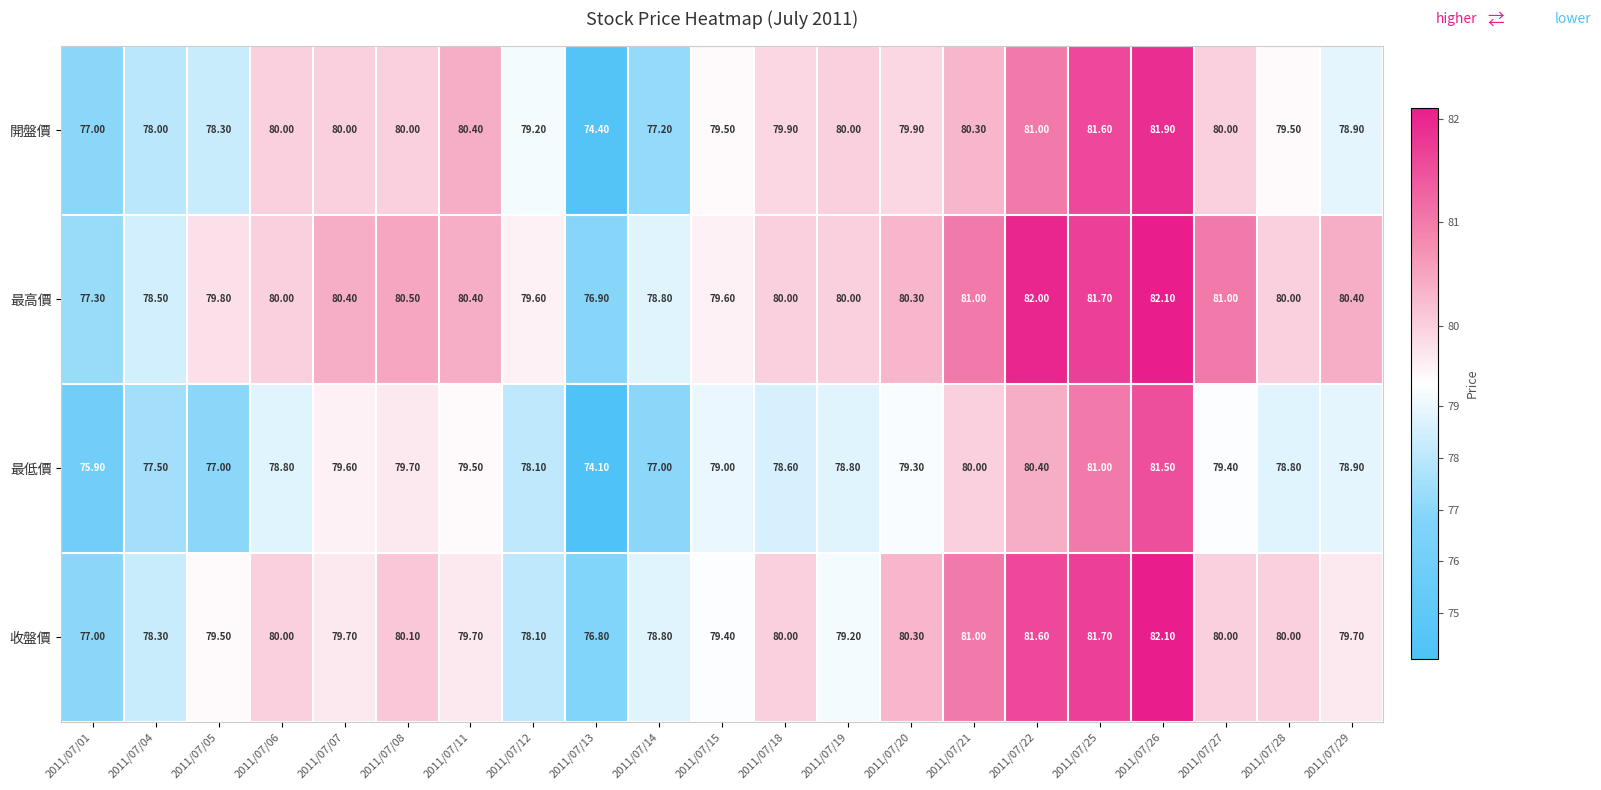

What is the difference between the maximum and minimum values in the 最高價 series?

5.2